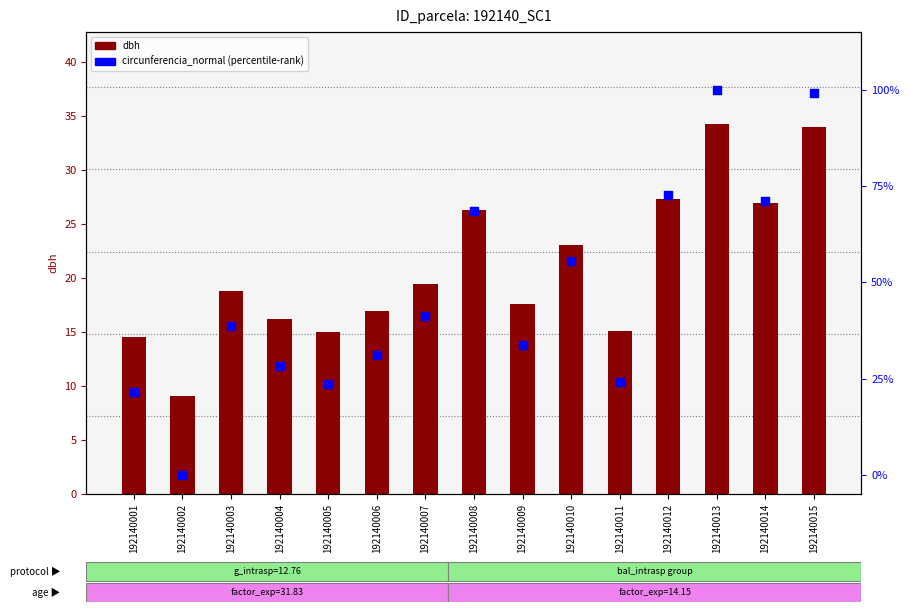

Is the value of dbh at 192140015 greater than the value of circunferencia_normal (norm.) at 192140015?

No